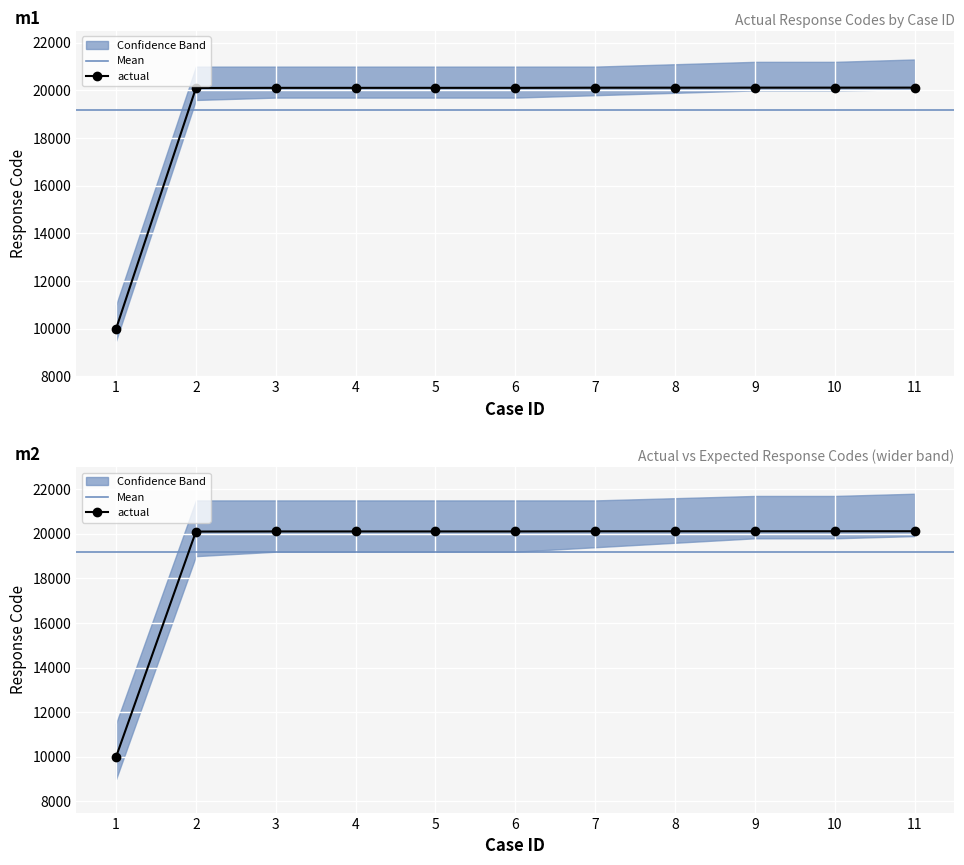

Does the chart display data point markers on the line(s)?

Yes